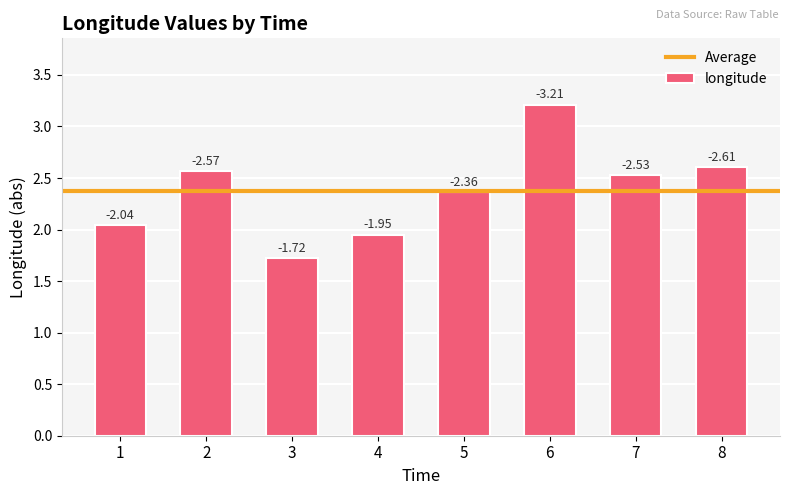

What is the value of the 5th bar from the left?

2.4